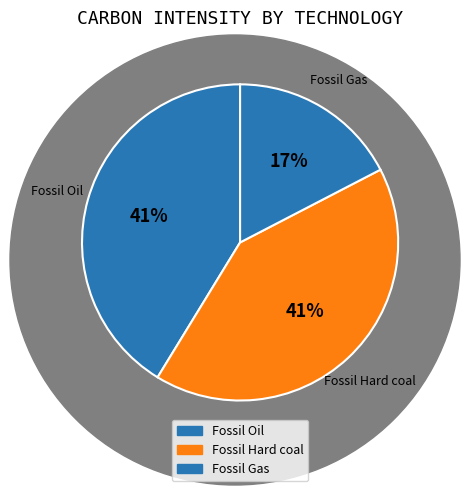

How many slices are in this pie chart?

3